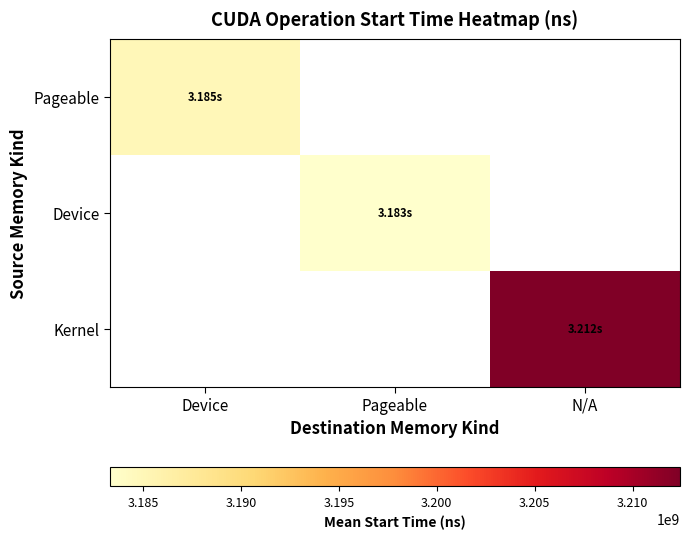

At how many categories does at least one series exceed 3186100995?

1